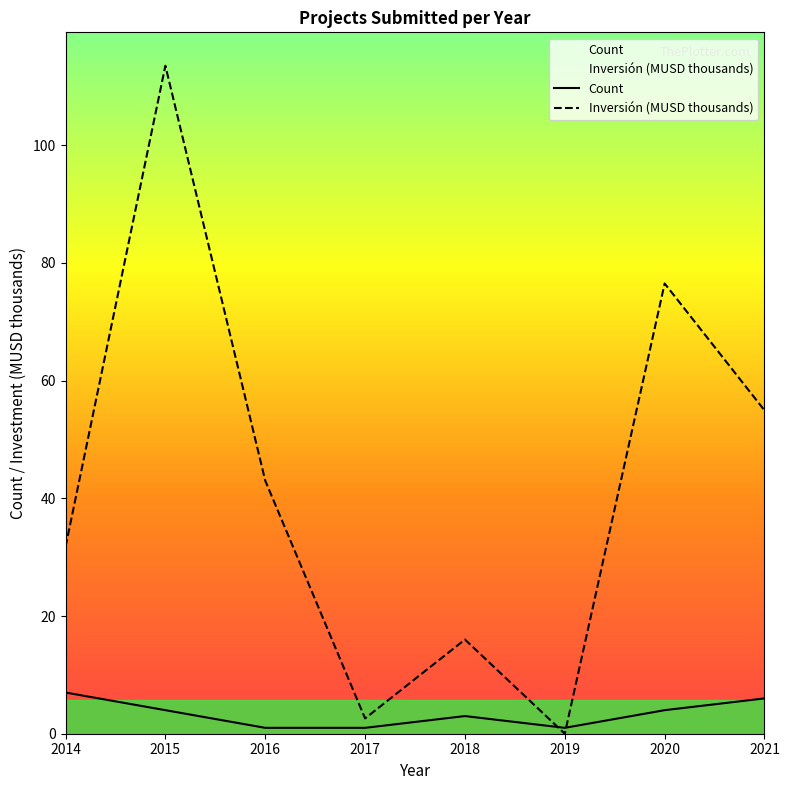

How many intersections are there between Count and Inversión (MUSD thousands)?

2